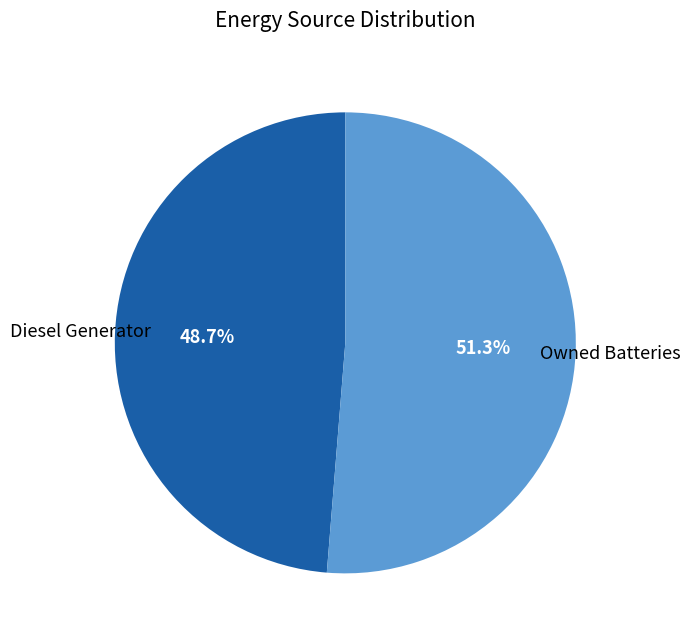

Does any single category account for the majority?

Yes